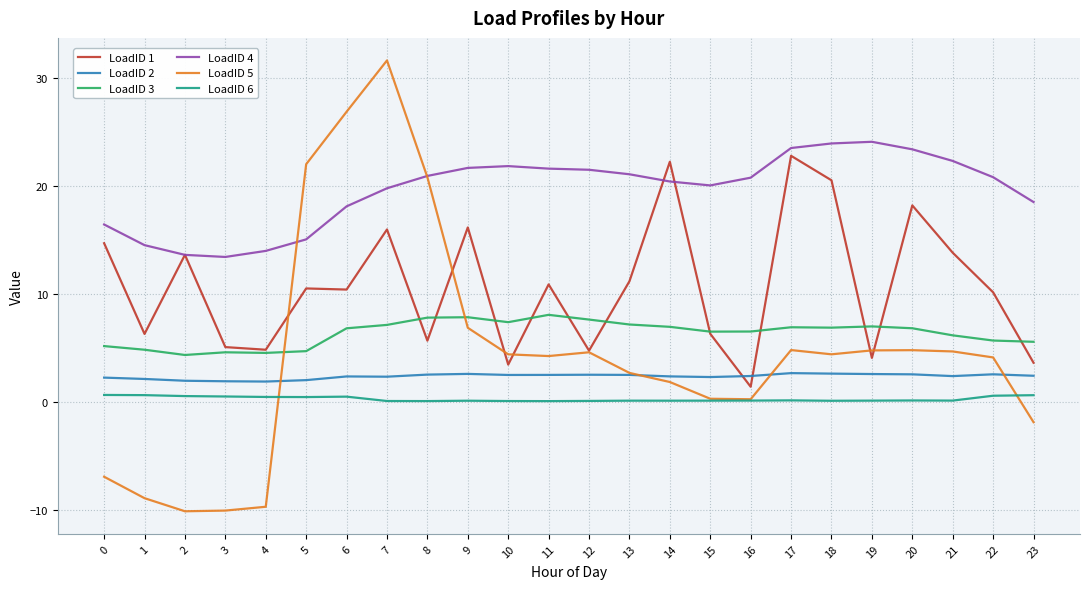

True or false: LoadID 4 has a value of 11.1 at 14.

False